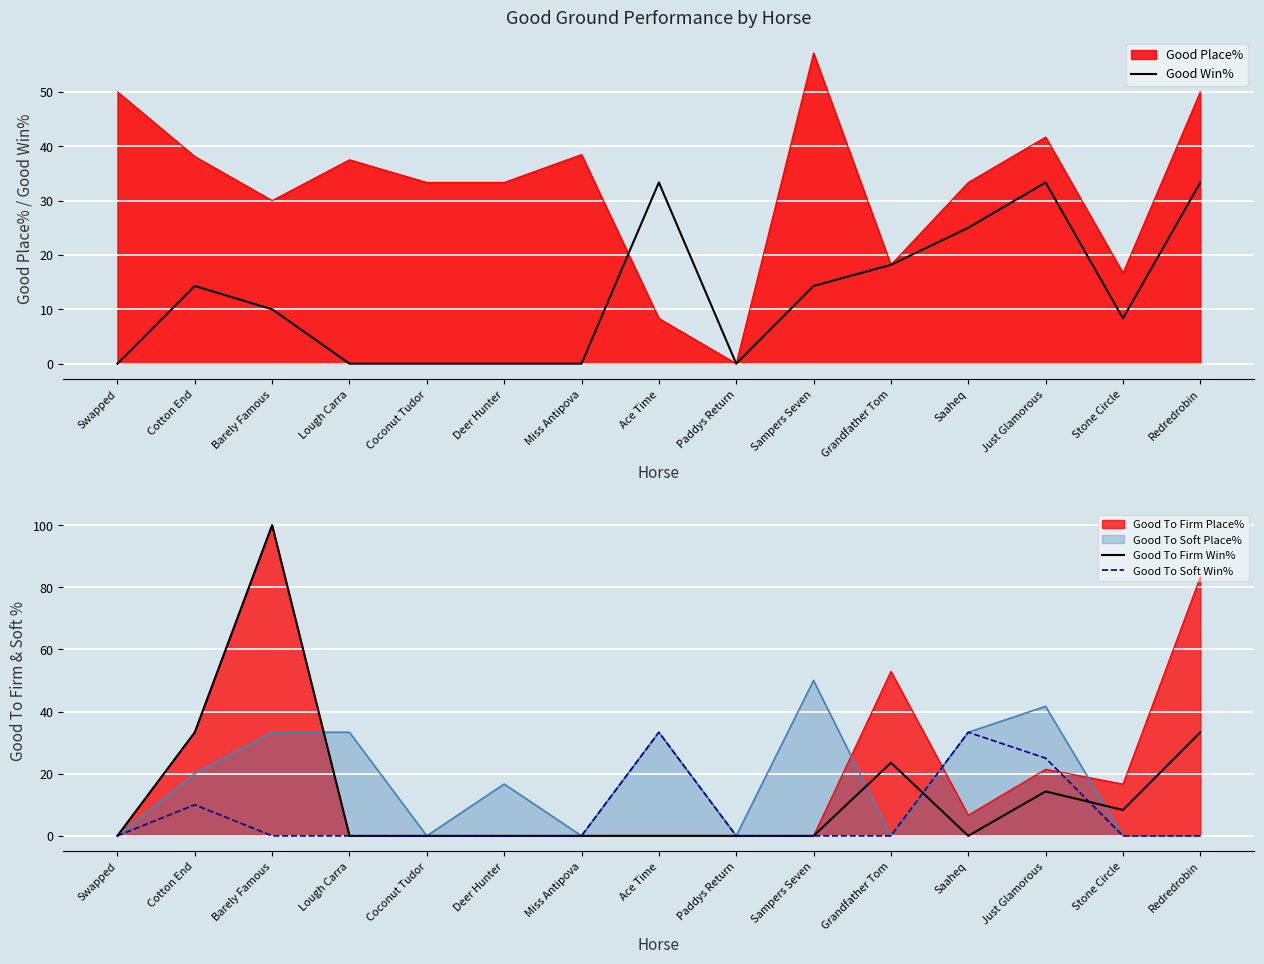

Between which two adjacent categories do Good Win% and Good To Soft Win% first intersect?

Grandfather Tom and Saaheq